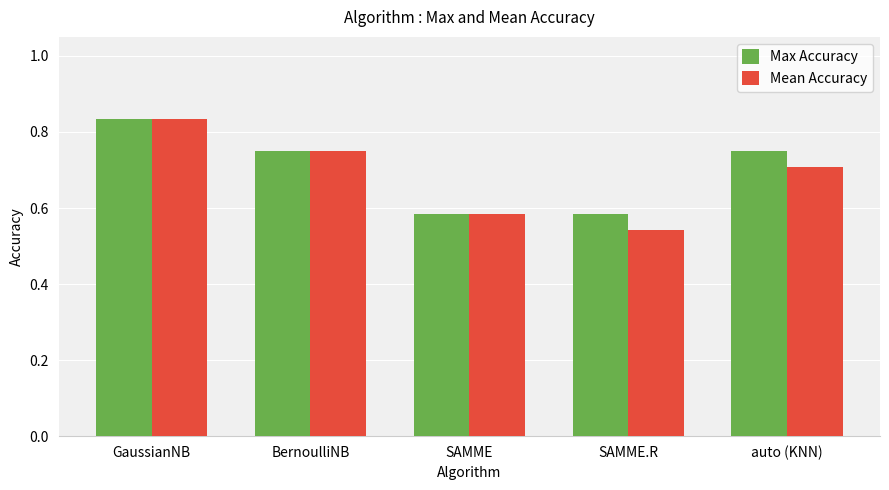

What is the difference between the Max Accuracy values at SAMME.R and BernoulliNB?

0.2